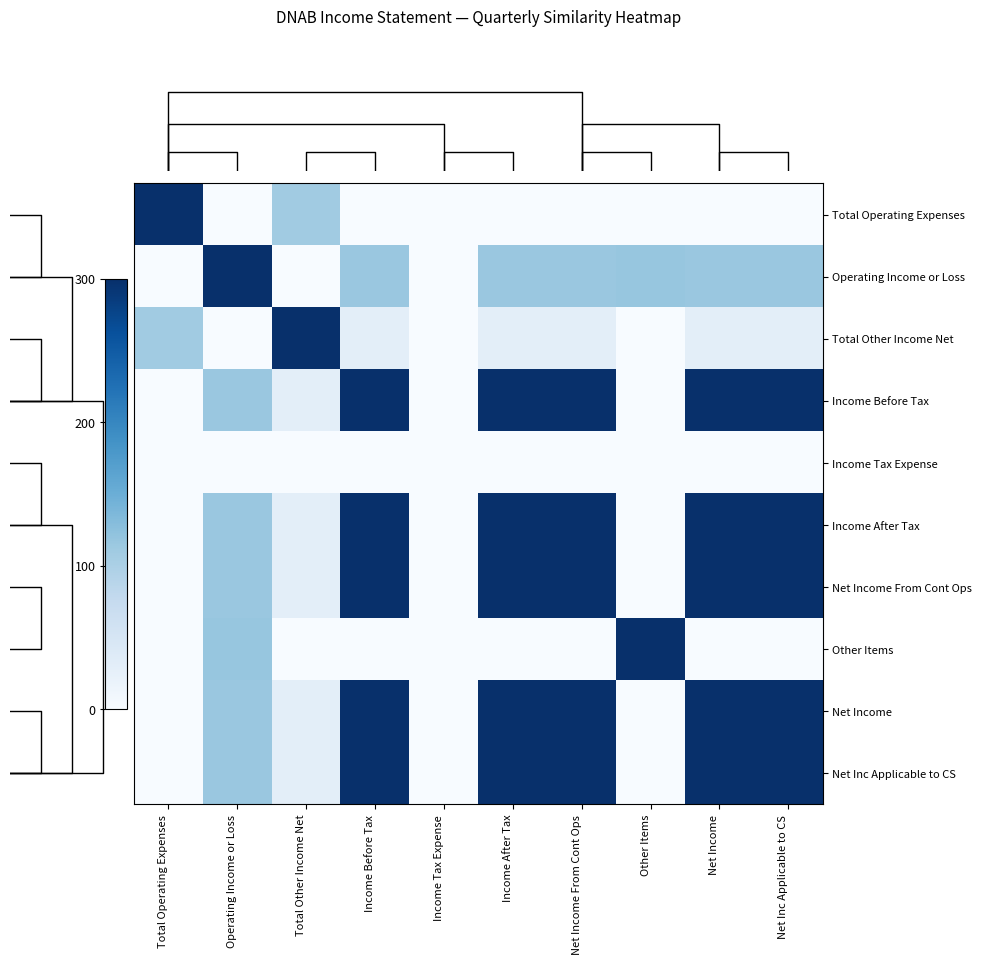

At how many categories does at least one series exceed 96?

9